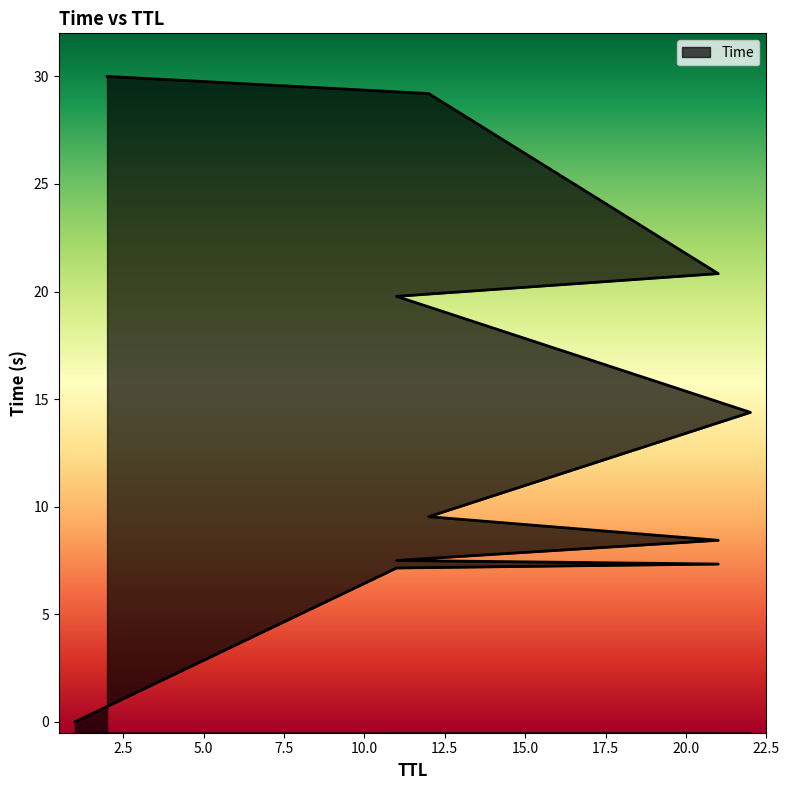

What is the difference between the second highest and second lowest values?

22.0